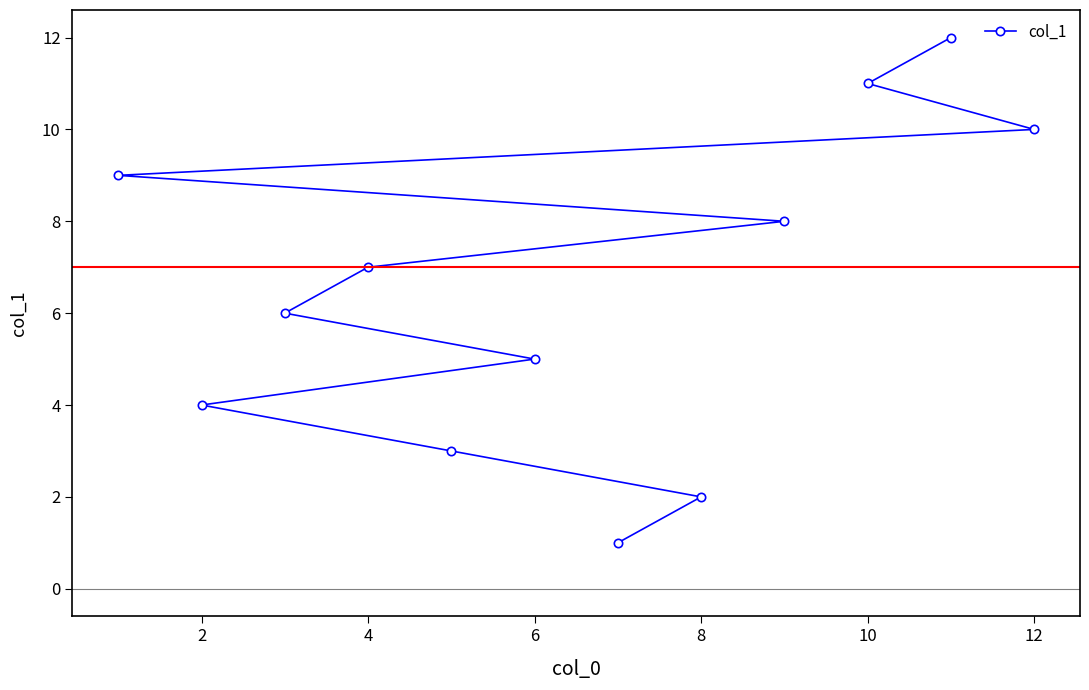

Does the chart display data point markers on the line(s)?

Yes